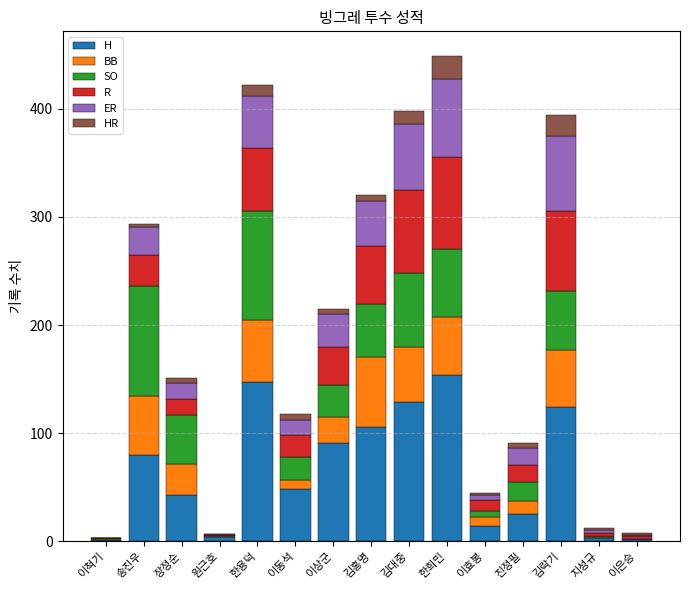

What is the total value across all series at 김락기?

394